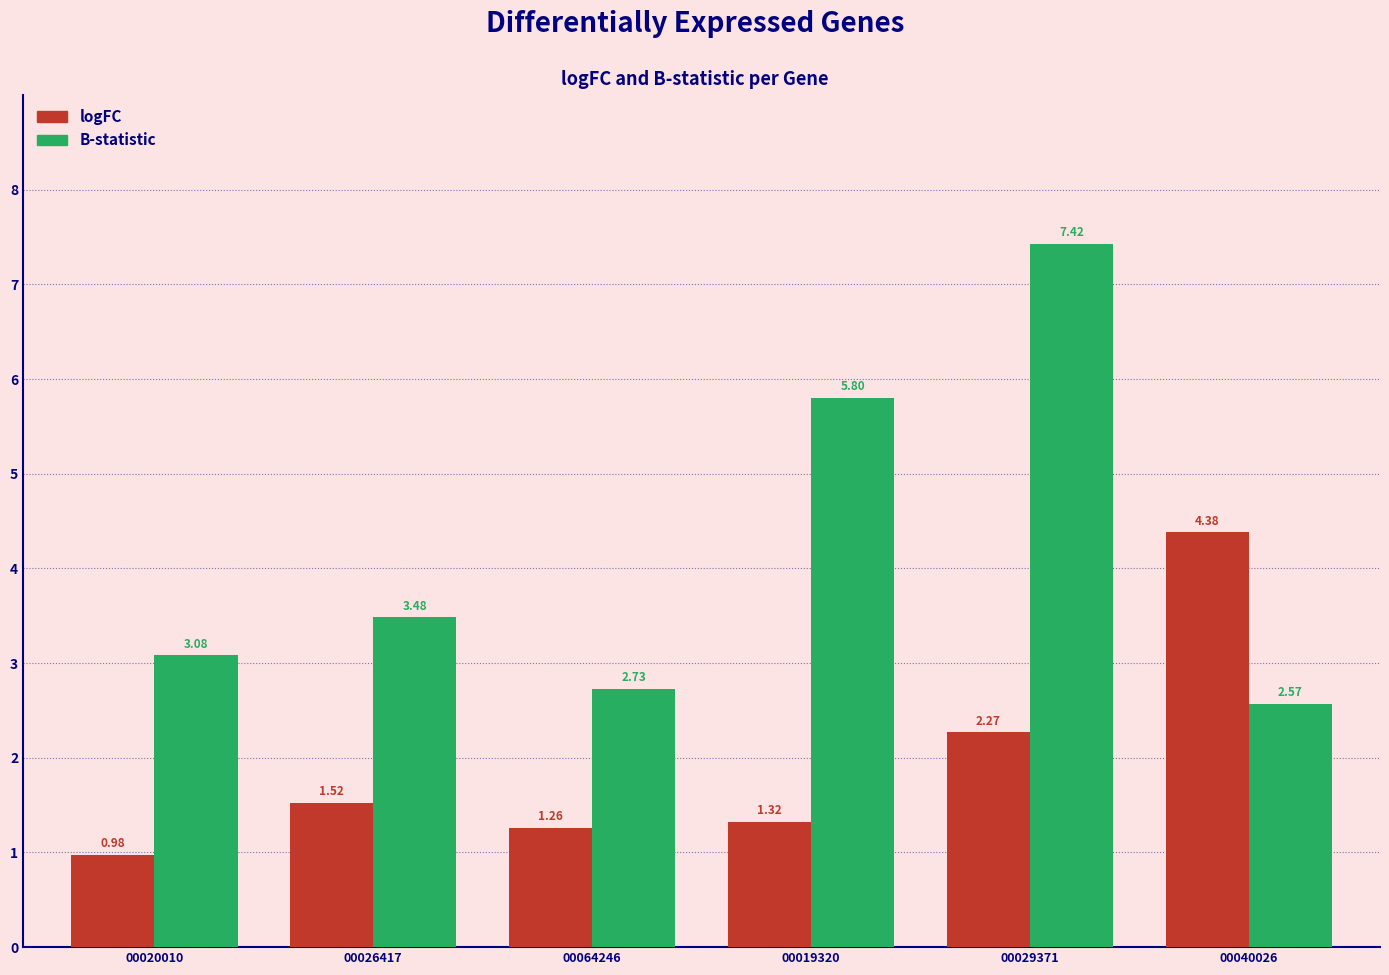

What position from the right is 00064246?

4